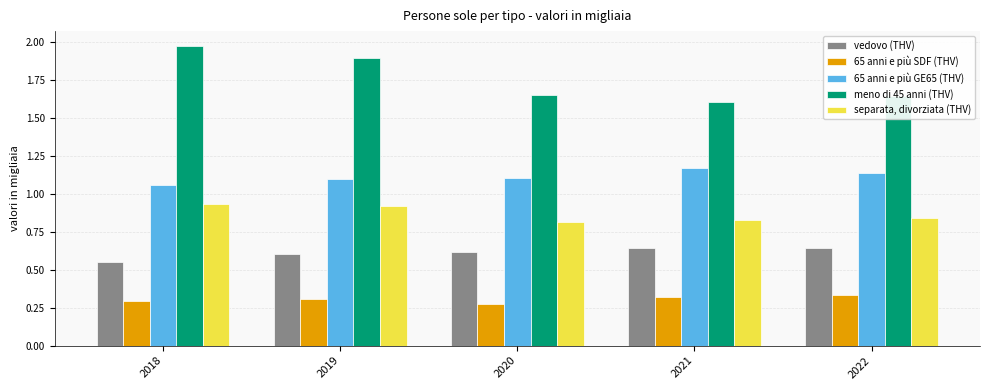

The value of 65 anni e più SDF (THV) at 2020 is 0.3. True or false?

True